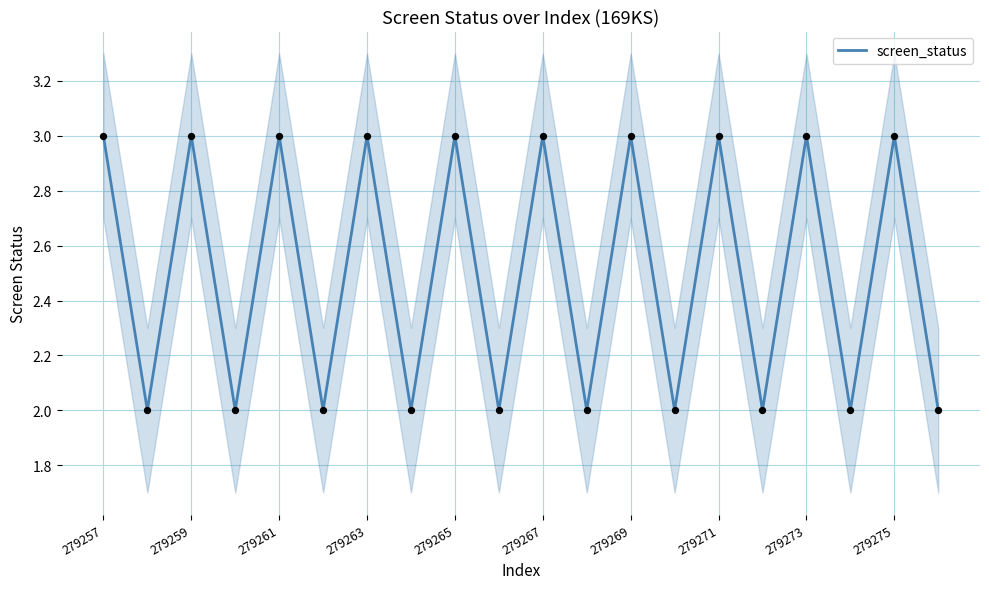

Between 15 and 13, which is larger?

15